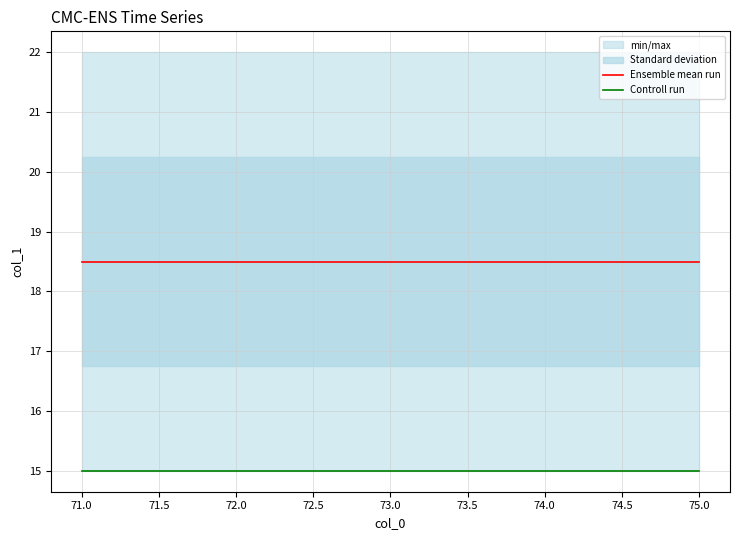

At 71.0, list the series in order from smallest to largest.

Controll run, Ensemble mean run